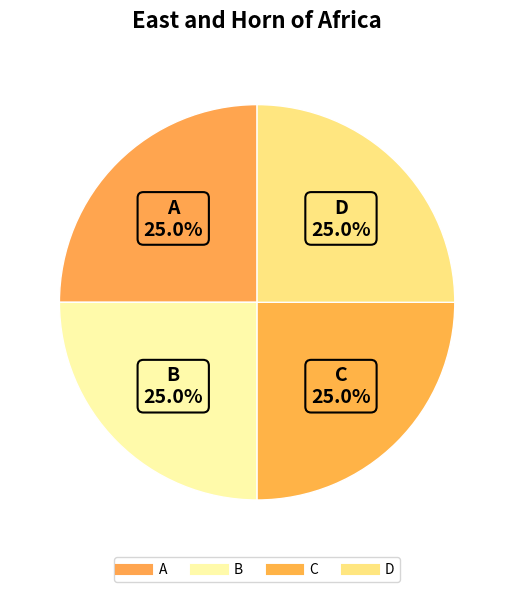

To the nearest percent, what is the average slice percentage?

25%